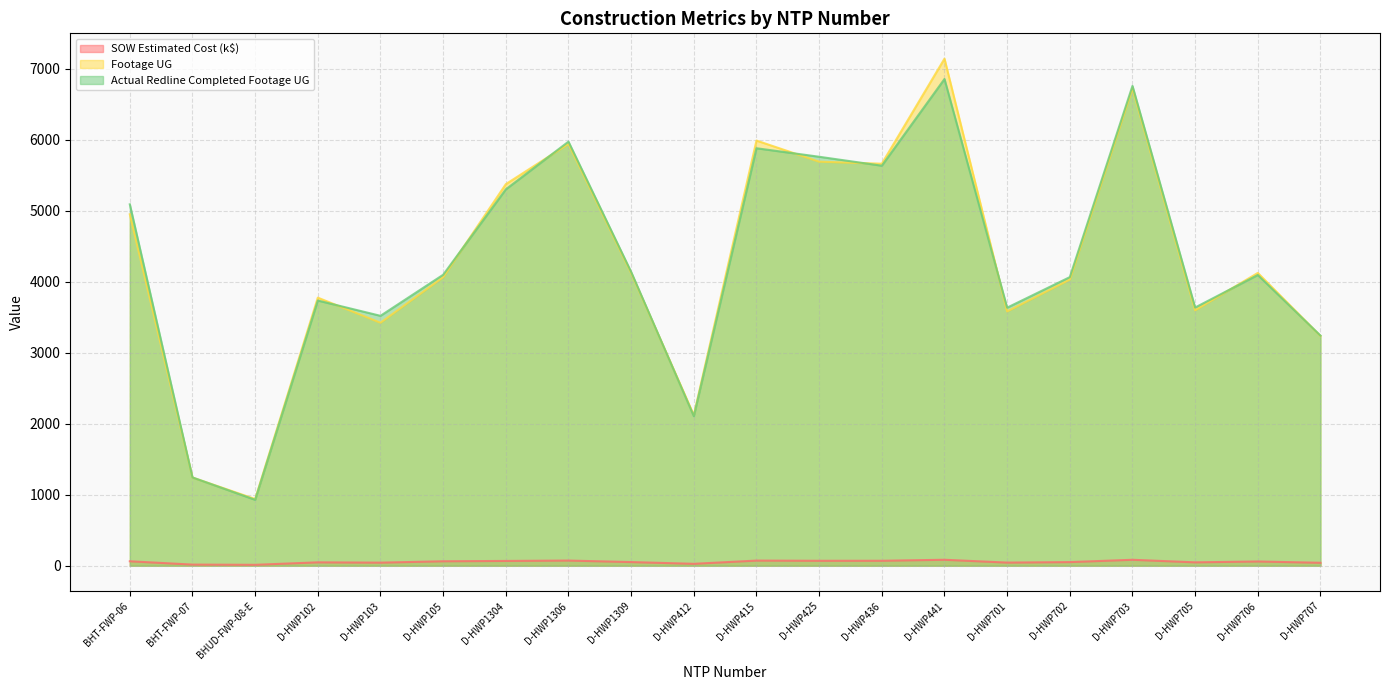

Which series has the largest range (max minus min)?

Footage UG